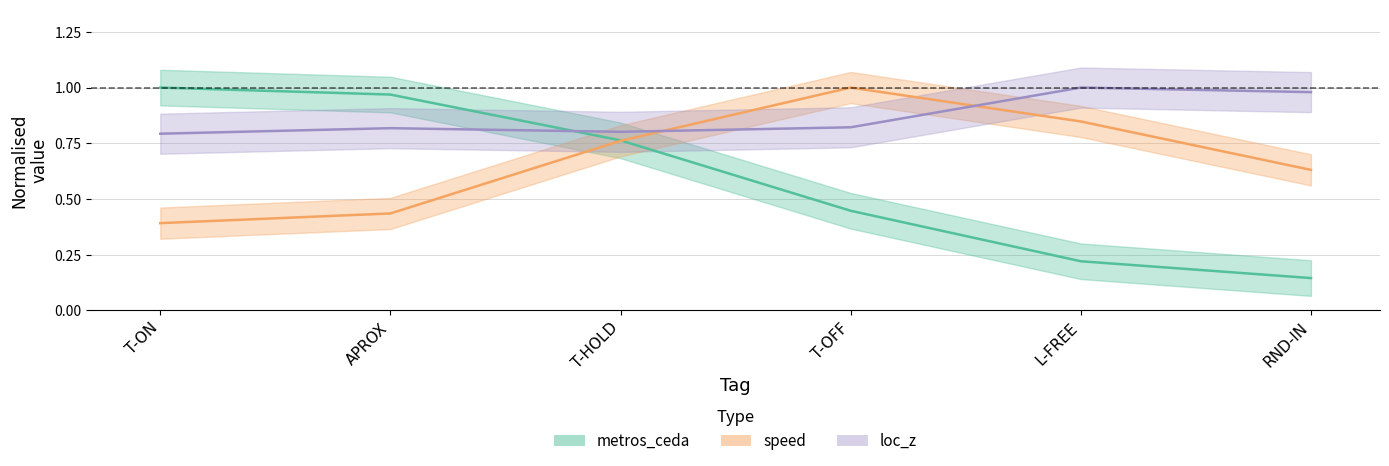

Which label corresponds to the largest value in the chart?

T-ON